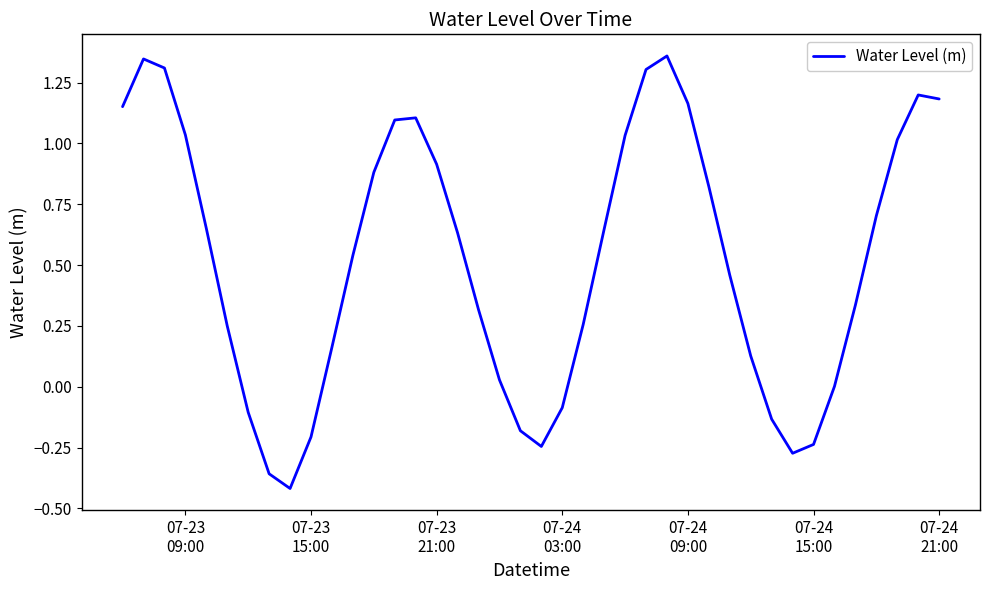

What is the difference between the maximum and minimum values?

1.8